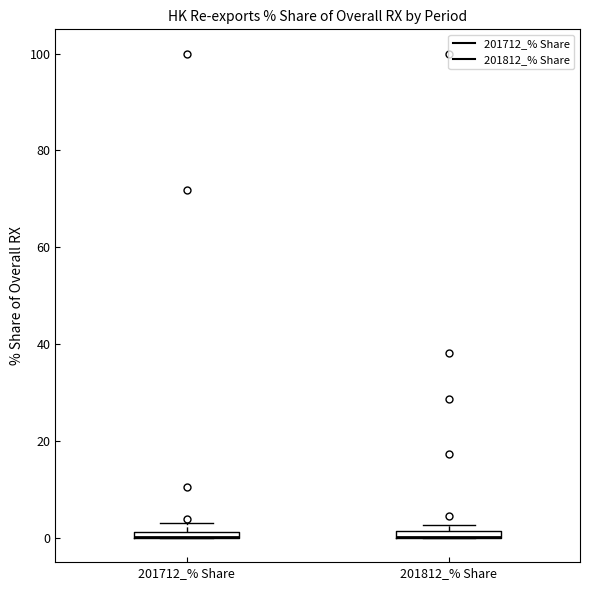

Where is the lower edge of the box for 201712_% Share on the y-axis? The values are not printed on the chart, so give them approximately, as read against the axis.

0